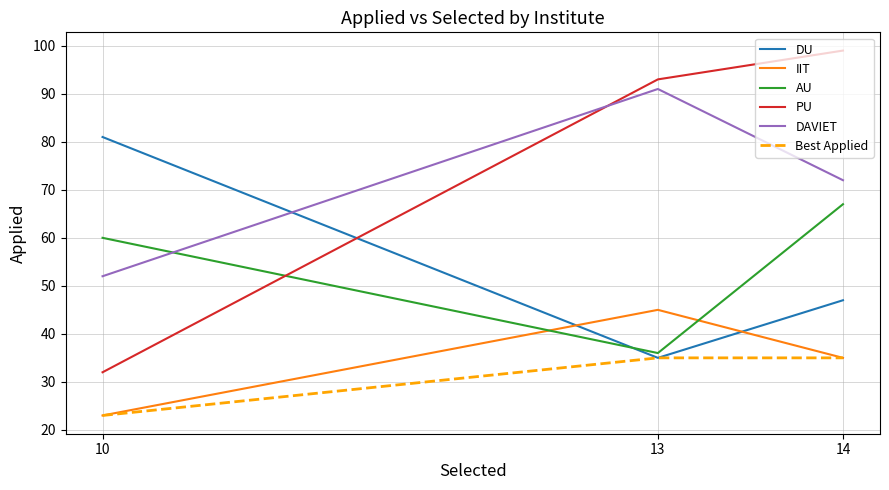

What is the sum of all IIT values?

103